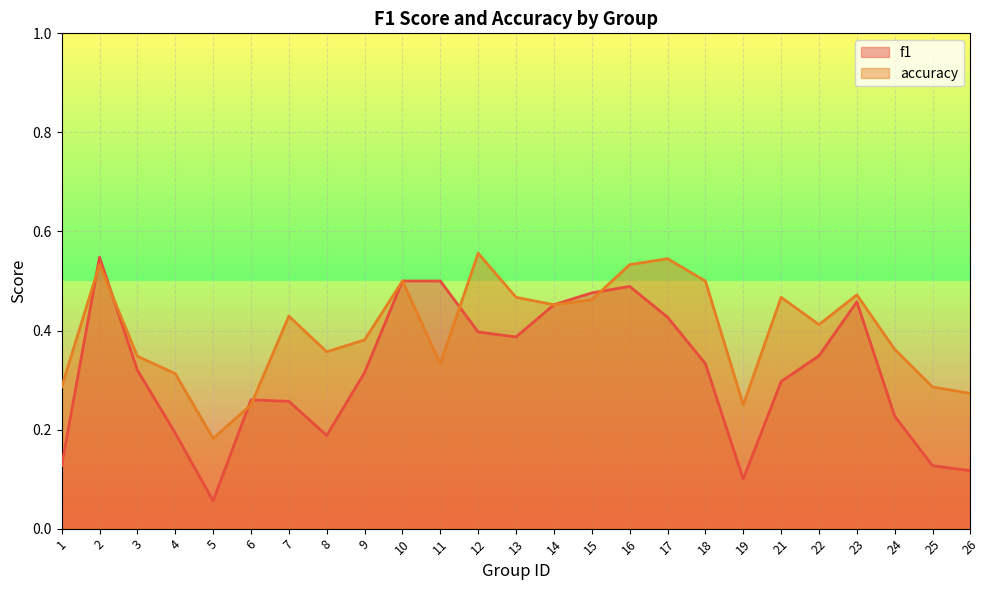

At which label is f1 closest to 0?

5